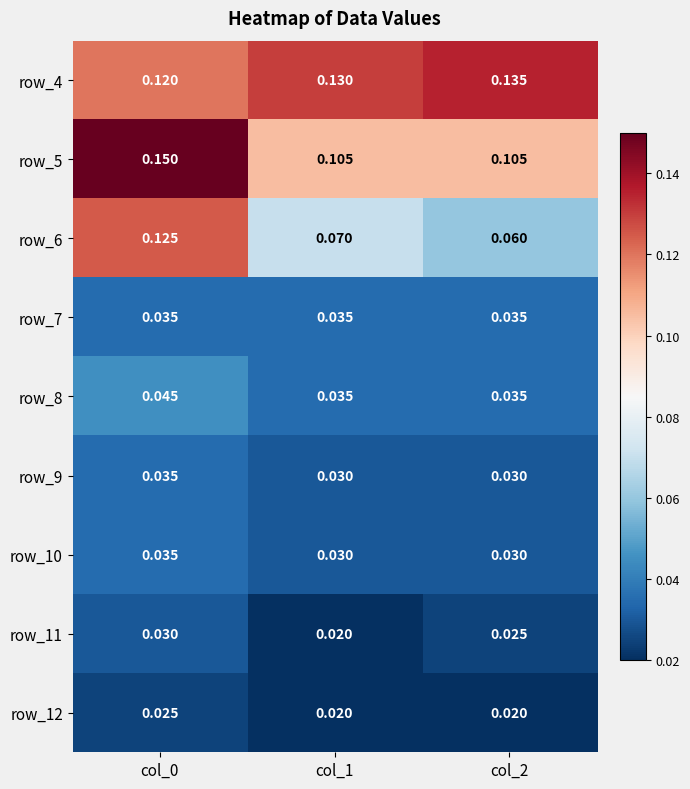

How many distinct data groups are displayed?

9